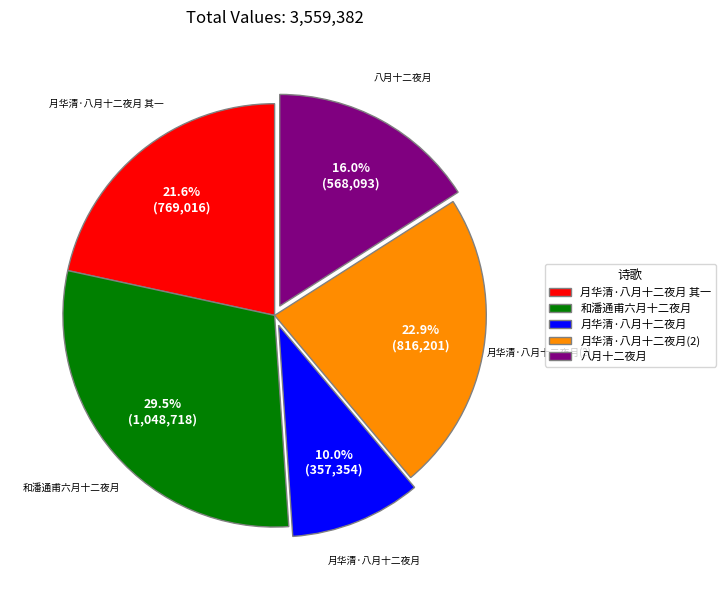

What percentage is the 月华清·八月十二夜月 slice, to the nearest percent?

10%